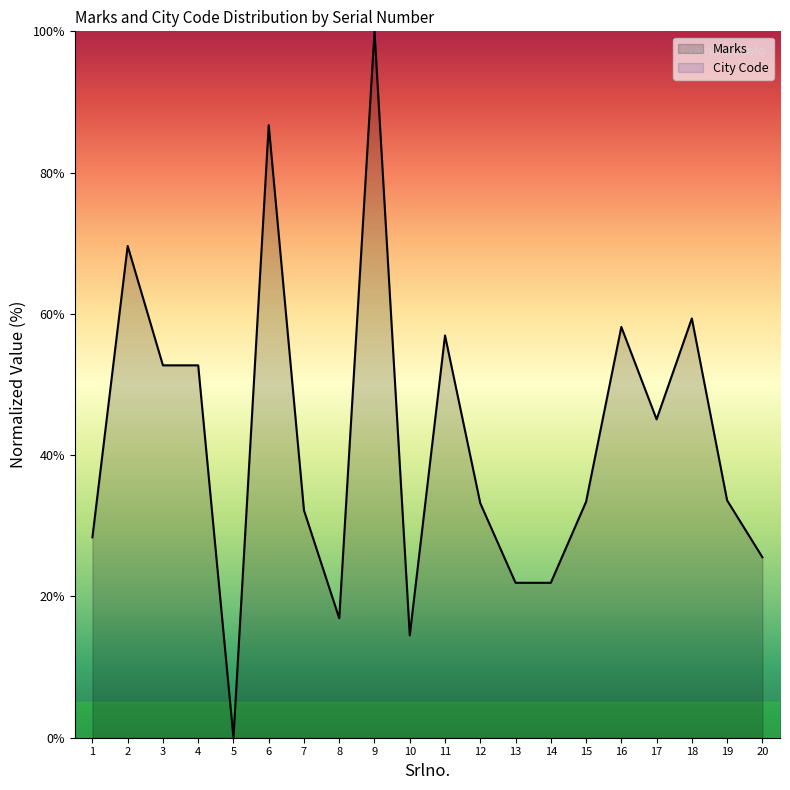

Which series has the largest total across all categories?

Marks